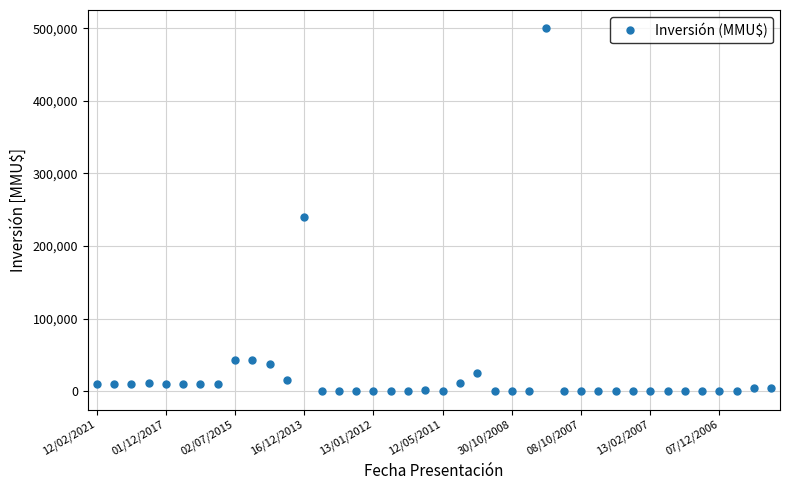

What is the difference between the second highest and second lowest values?

239999